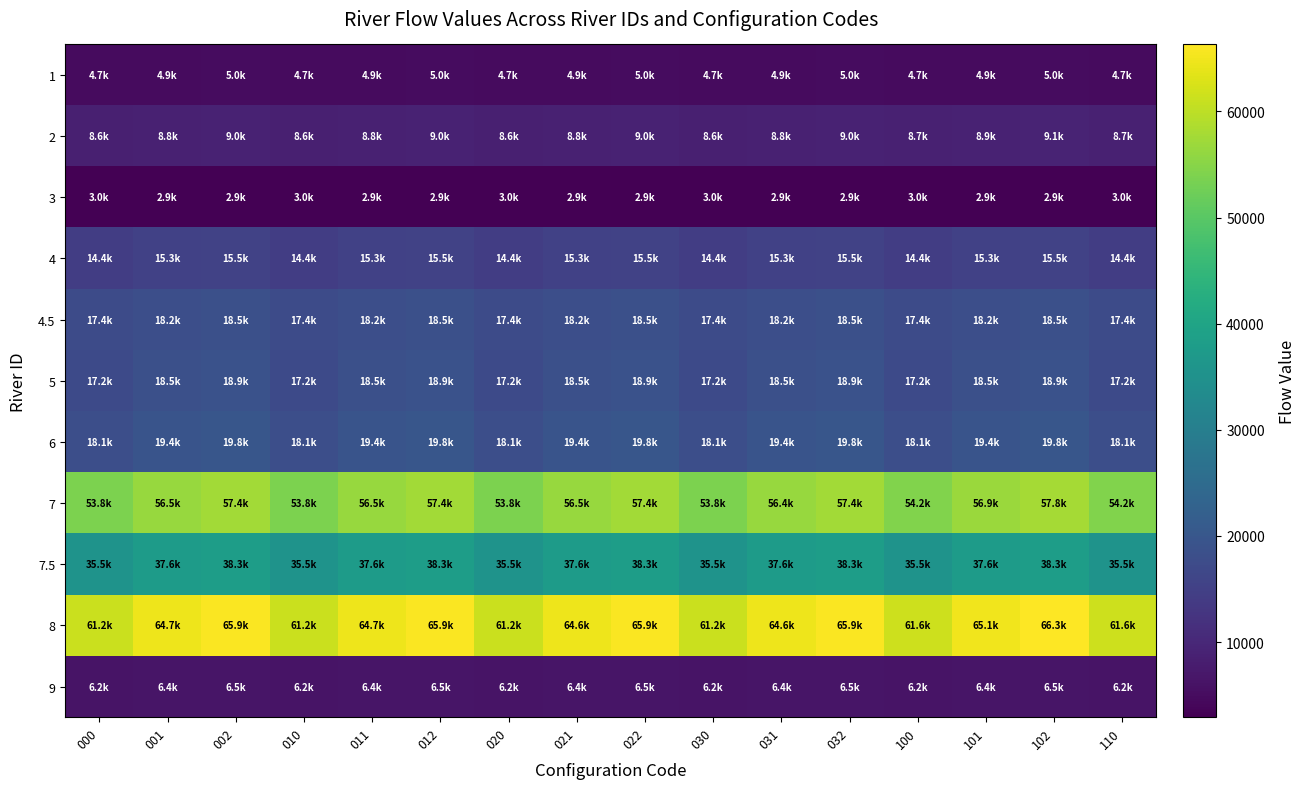

List the series in order of their peak value, highest first.

8, 7, 7.5, 6, 5, 4.5, 4, 2, 9, 1, 3